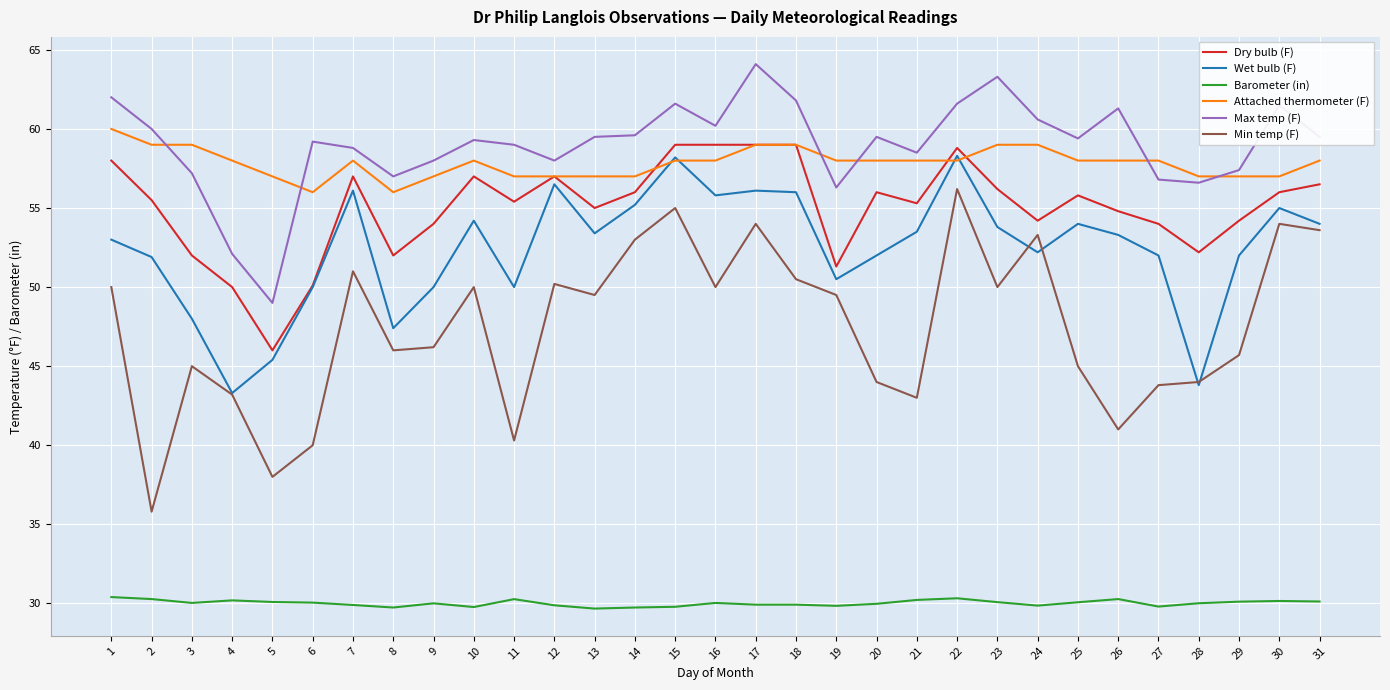

List the series in order of their peak value, highest first.

Max temp (F), Attached thermometer (F), Dry bulb (F), Wet bulb (F), Min temp (F), Barometer (in)